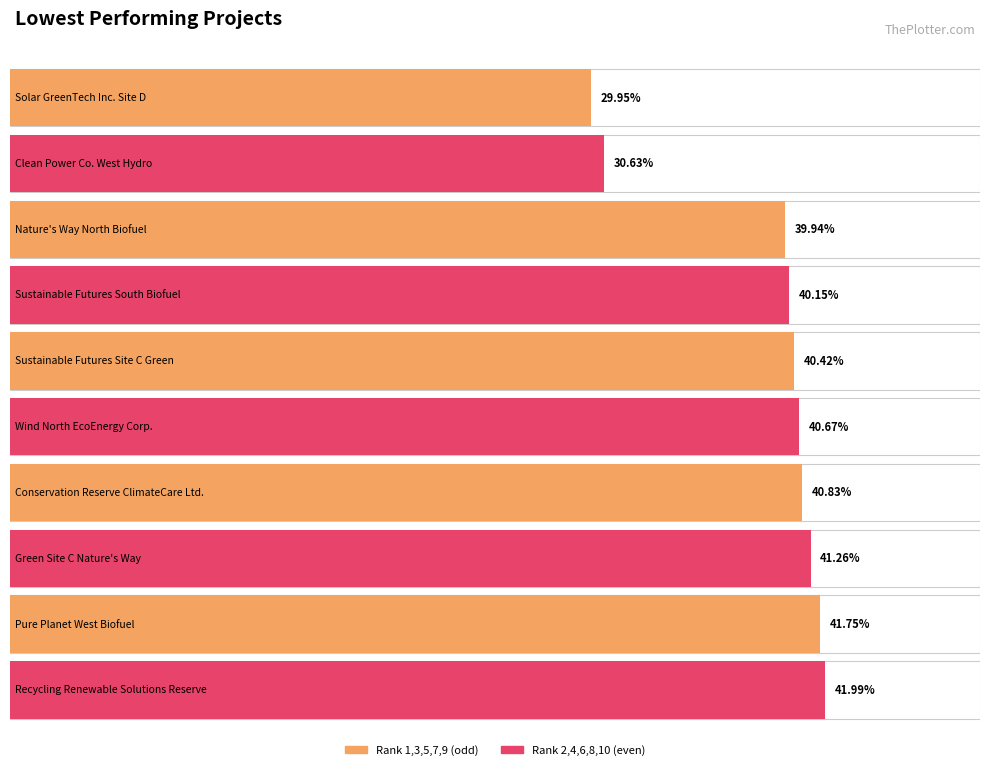

The chart shows a value of 0.1 at Clean Power Co. West Hydro. True or false?

False